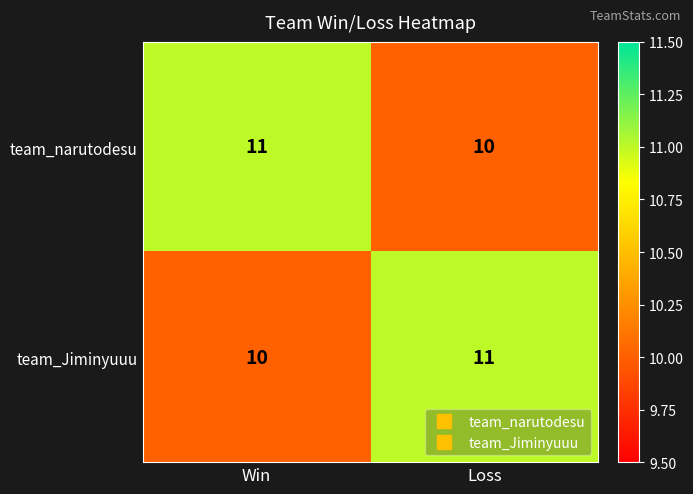

Is it true that team_narutodesu equals 11 at Win?

True